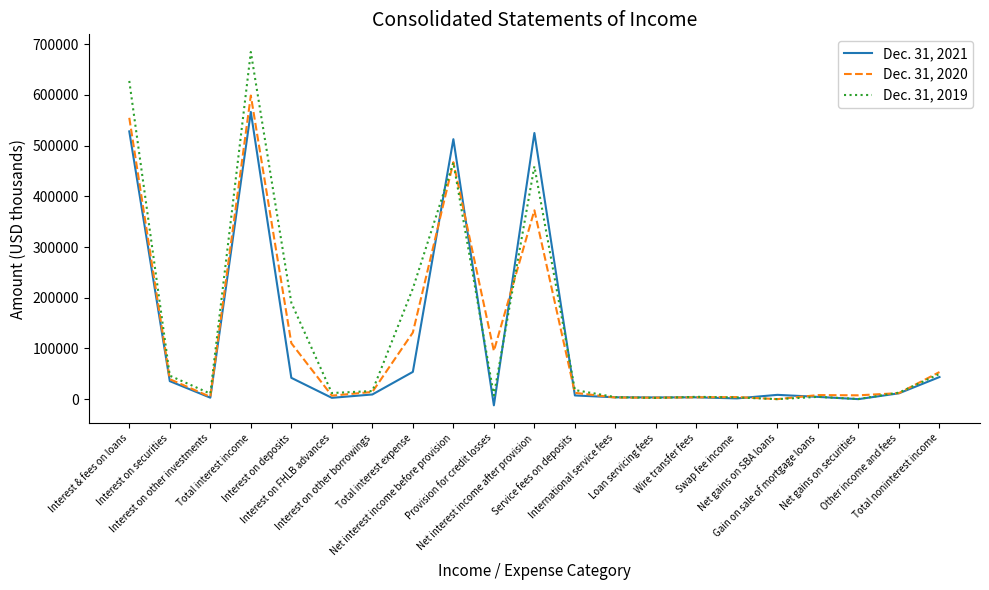

Where is the first local maximum for Dec. 31, 2020?

Total interest income